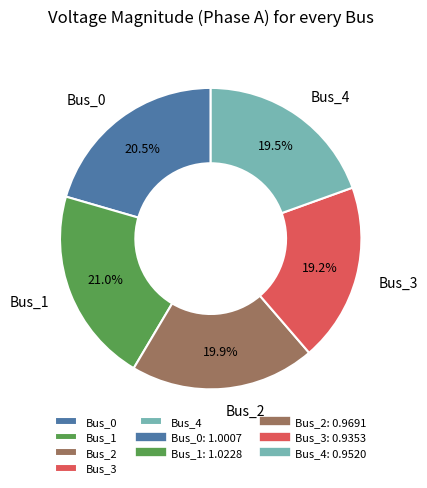

Is there any slice that represents more than half of the pie?

No